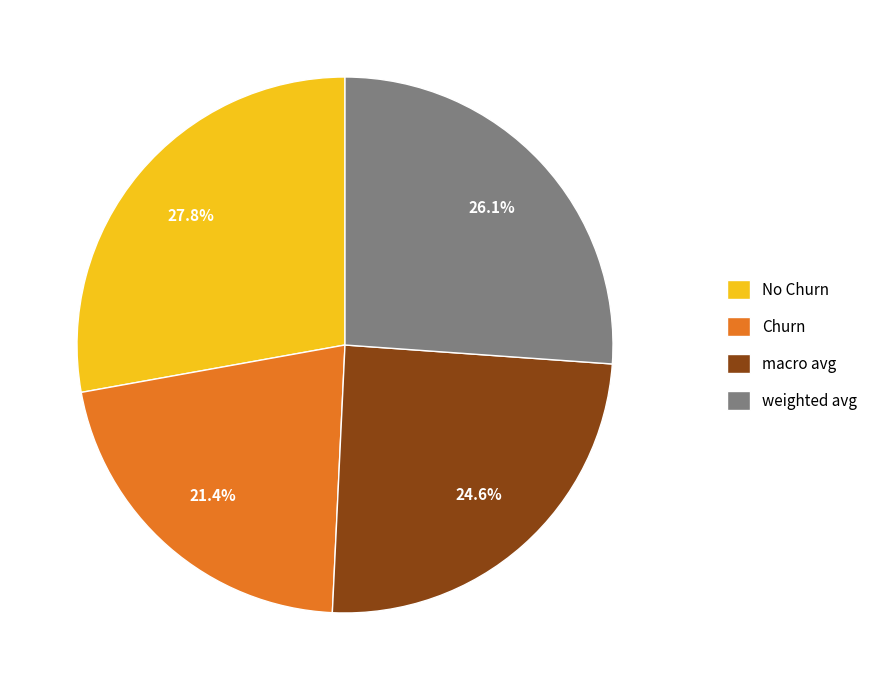

How many slices are in this pie chart?

4